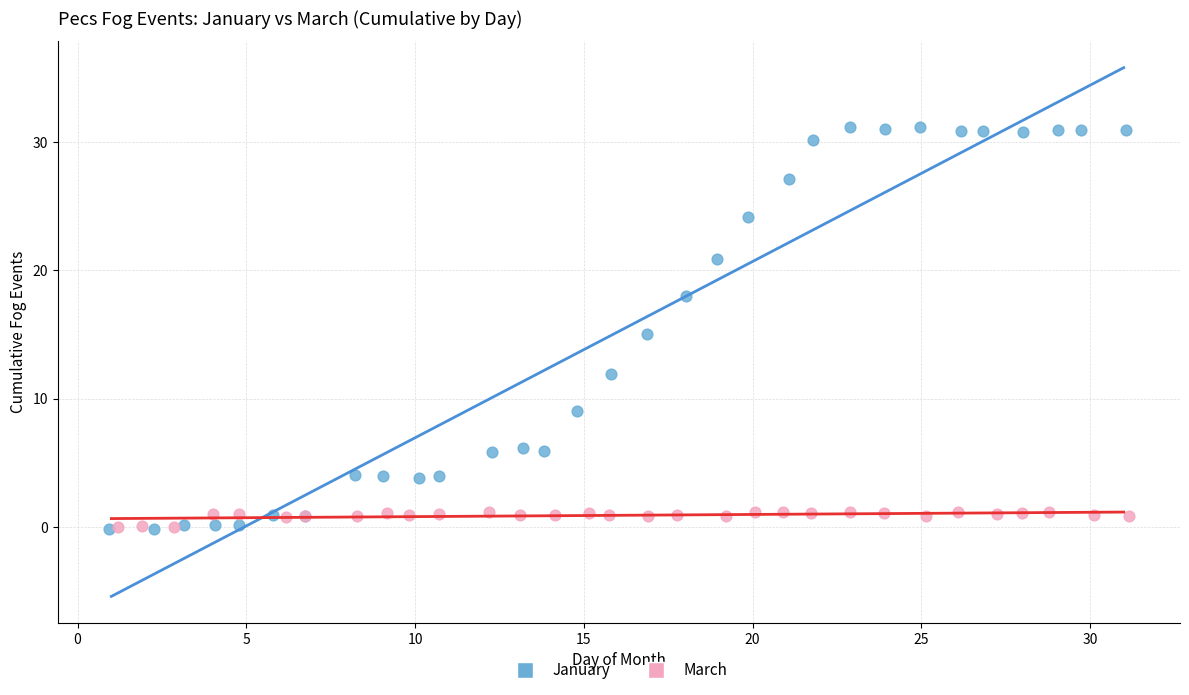

Which series contains the highest Y value?

January